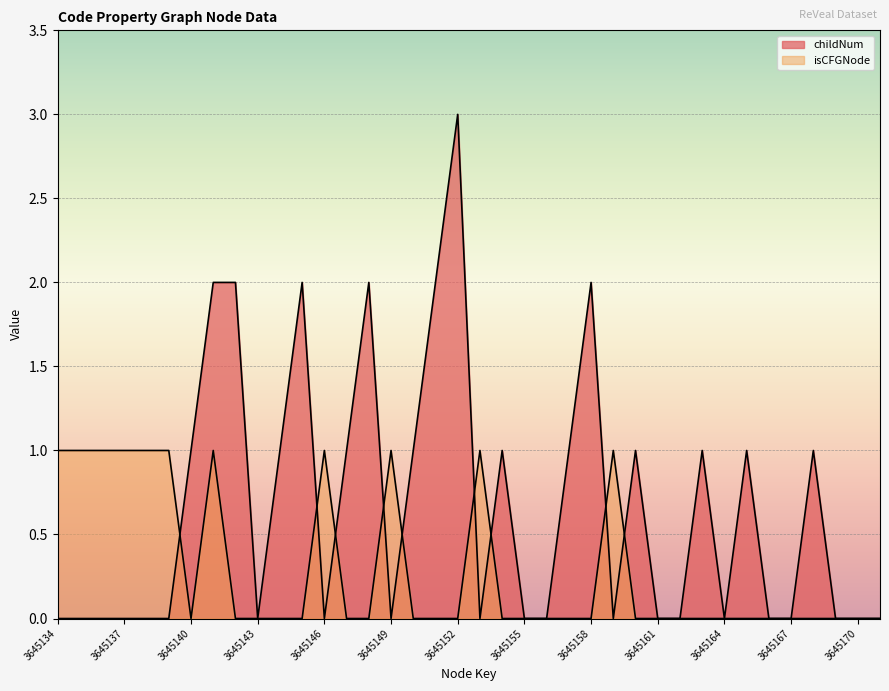

List the series in order of their peak value, lowest first.

isCFGNode_line, childNum_line